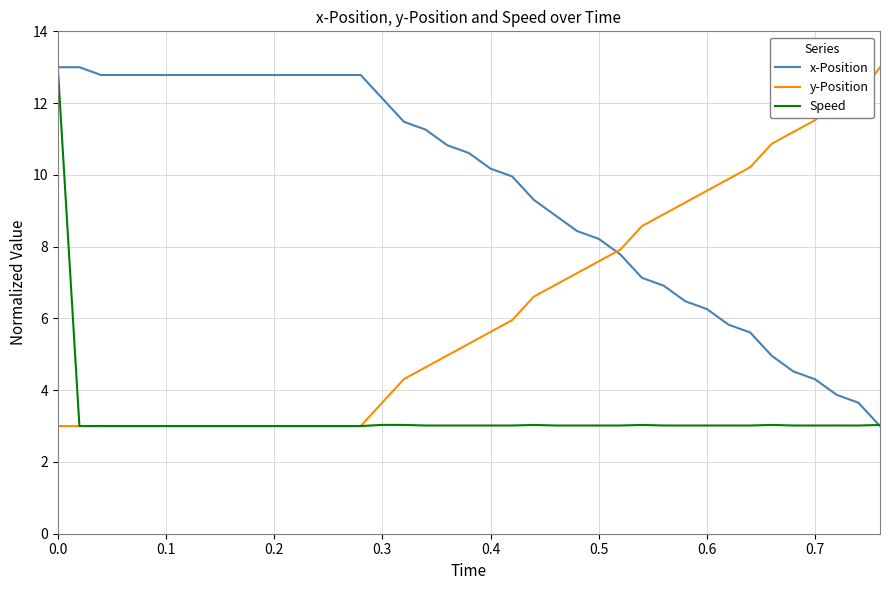

What is the minimum value shown in the chart?

3.0